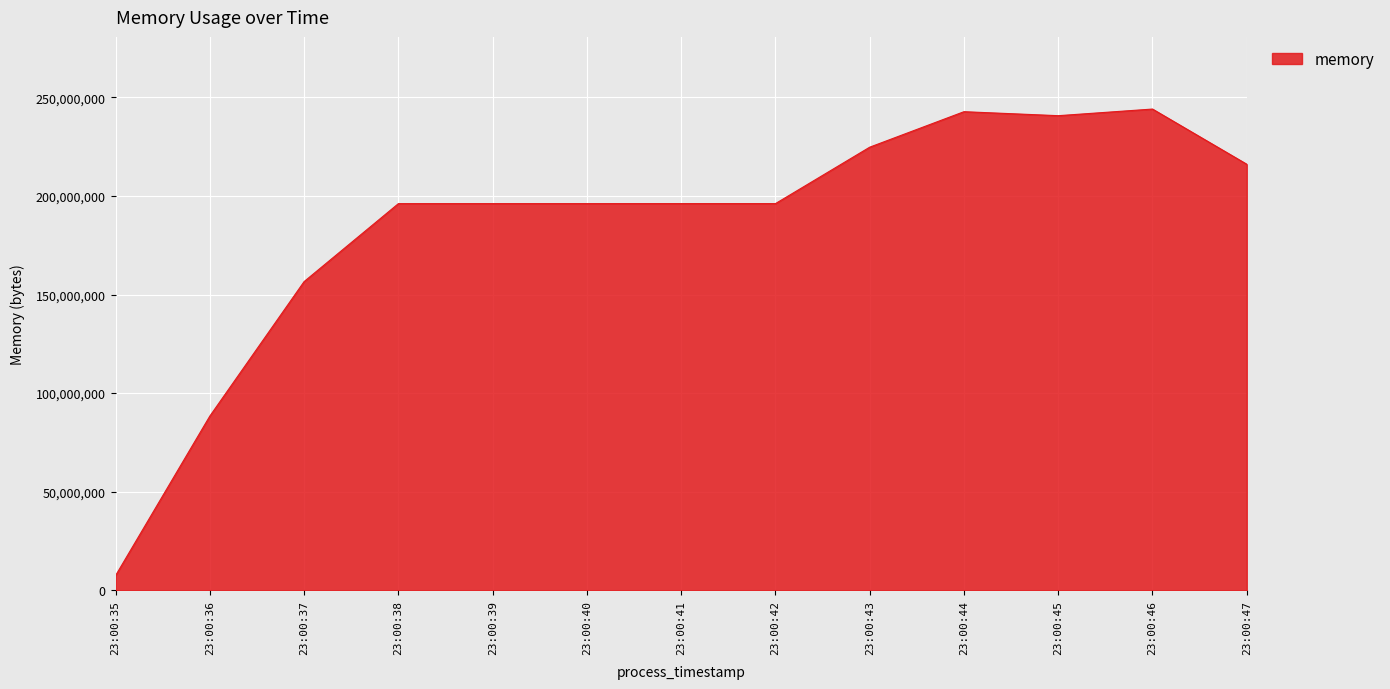

How many distinct data groups are displayed?

1